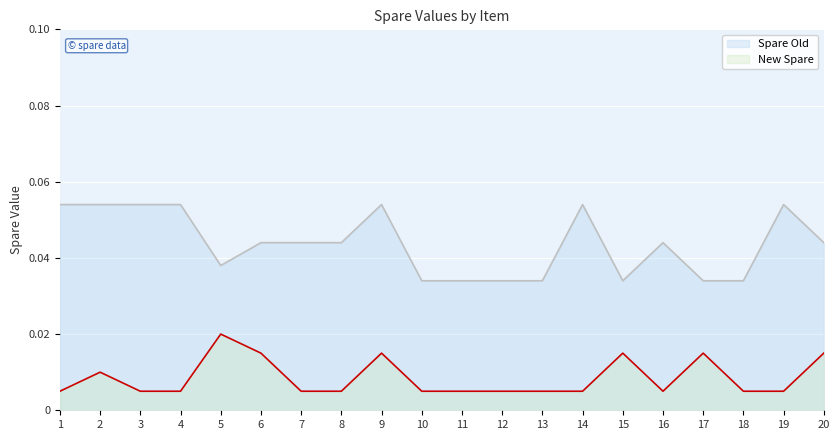

Which category has the lowest value in the Spare Old series?

10